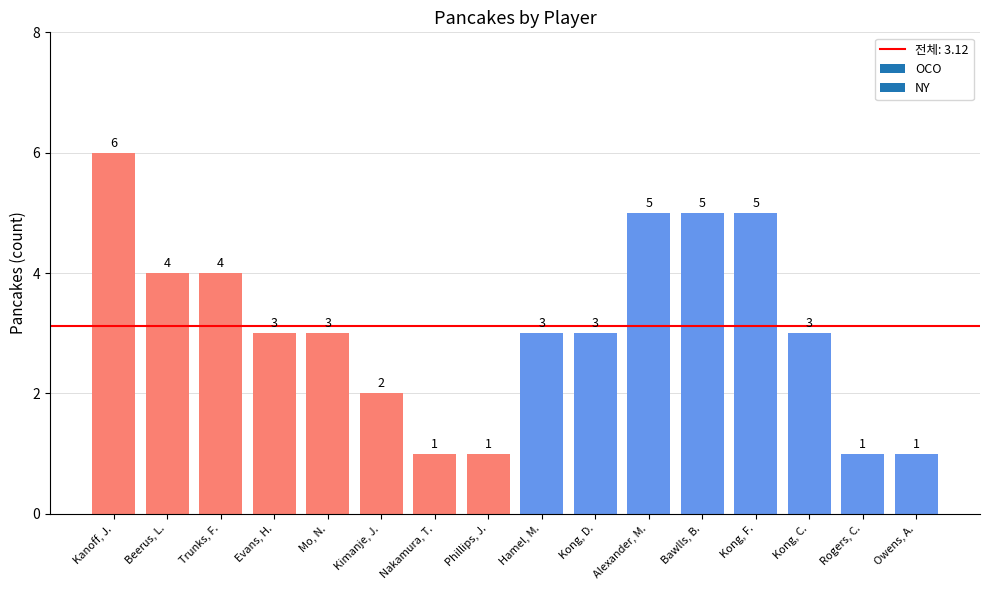

What is the maximum value shown in the chart?

6